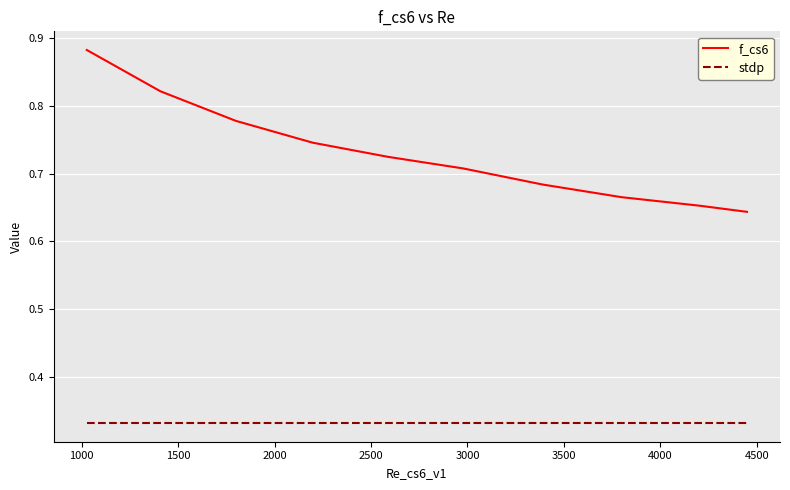

True or false: f_cs6 and stdp cross at least once.

False